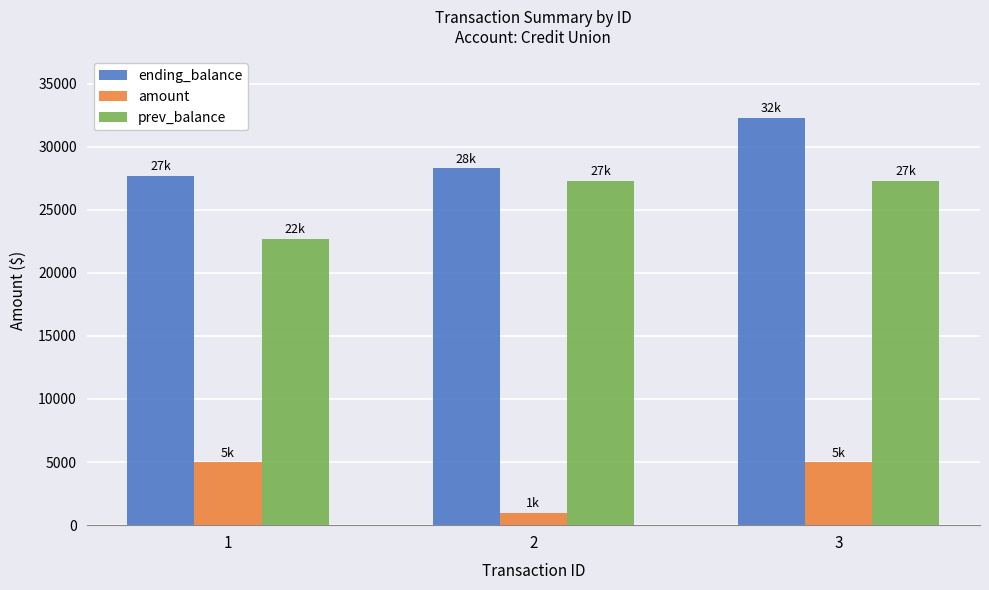

The value of amount at 3 is 3168. True or false?

False